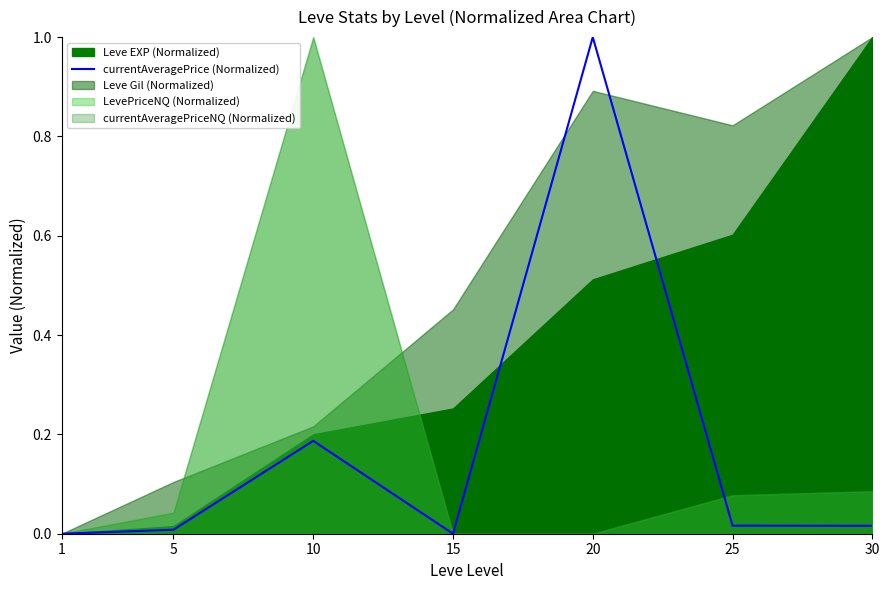

How many positive values are there?

5